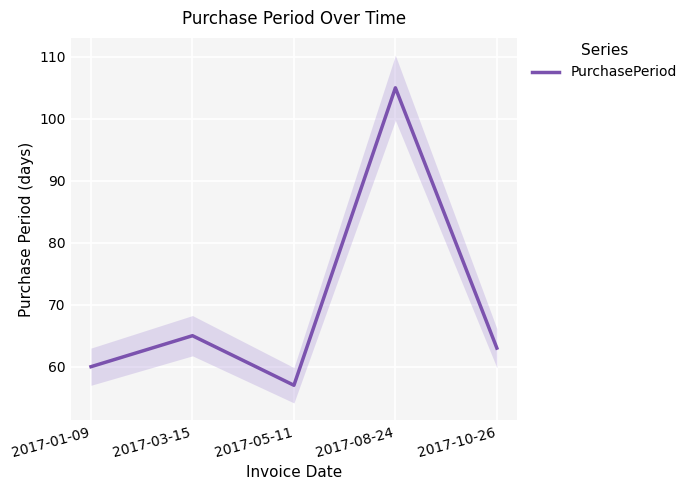

What is the minimum value shown in the chart?

57